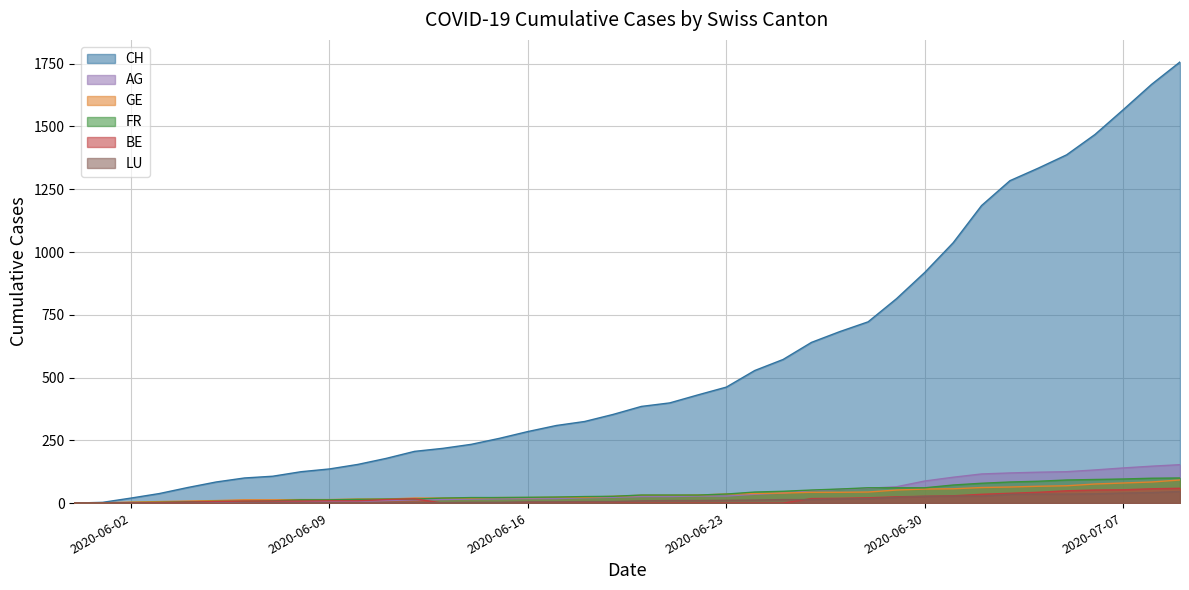

At which label is FR closest to 50?

2020-06-26